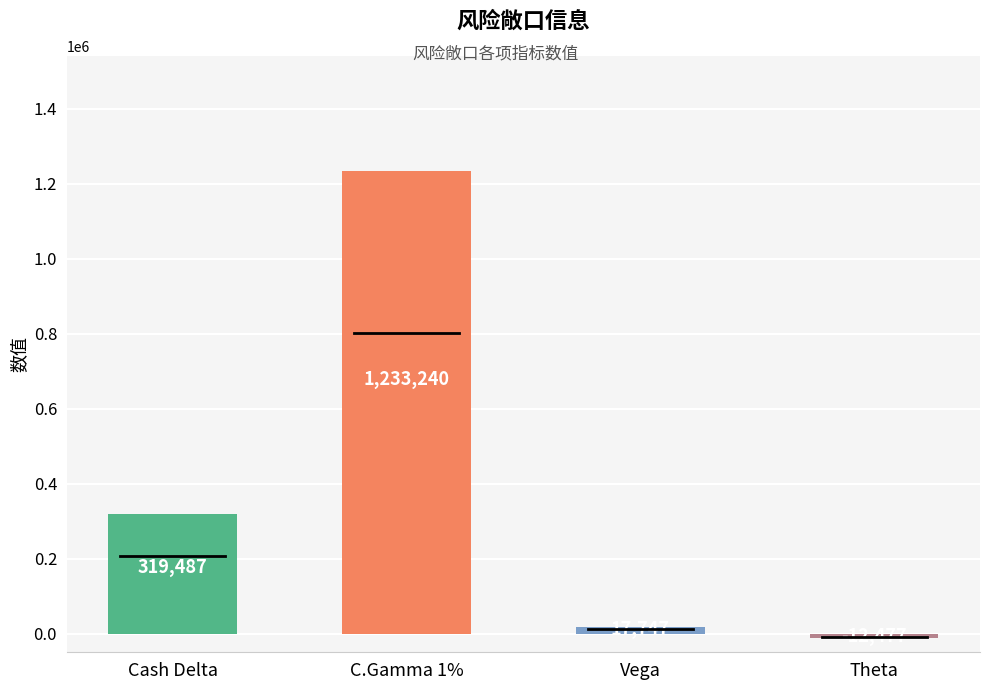

Between Vega and Theta, which is larger?

Vega